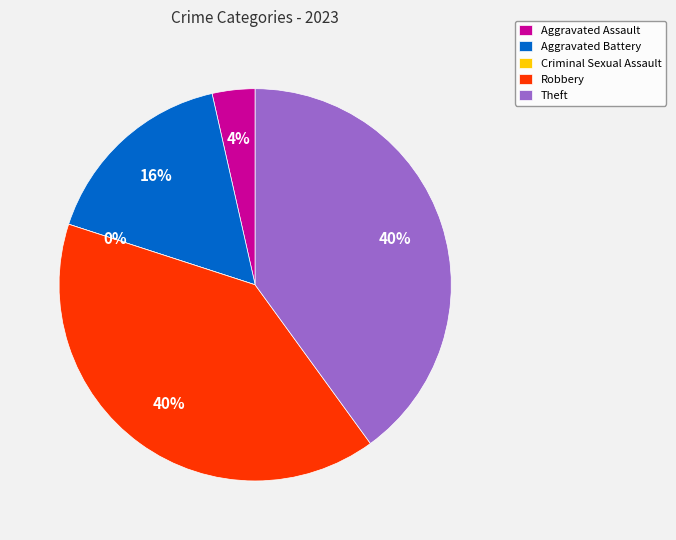

What is the change in value from Aggravated Assault to Aggravated Battery?

+11